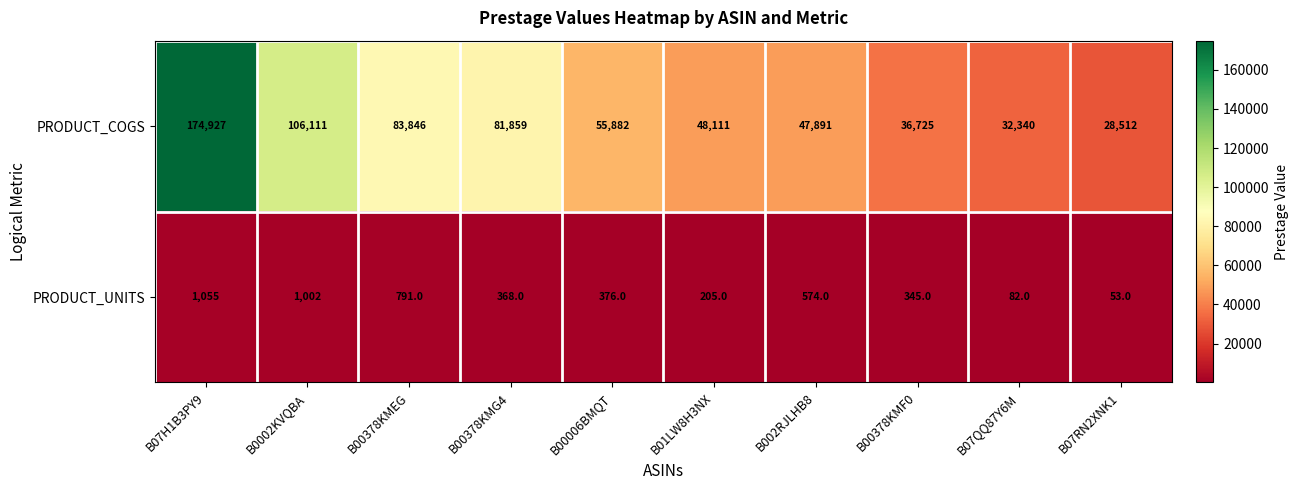

At how many categories does at least one series exceed 58678?

4